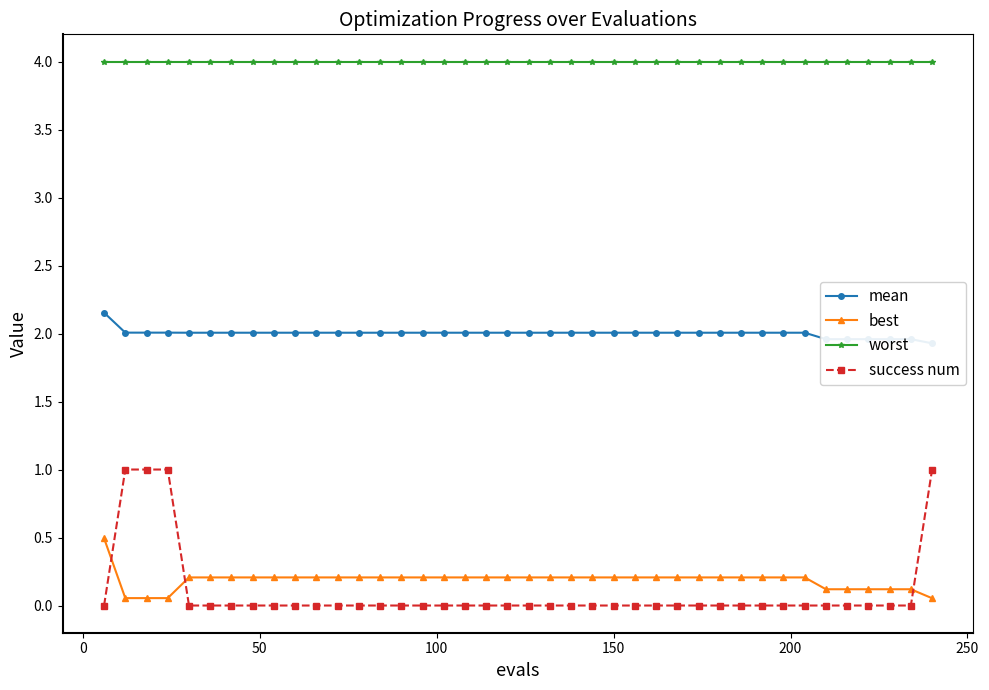

True or false: worst and success num intersect in this chart.

False